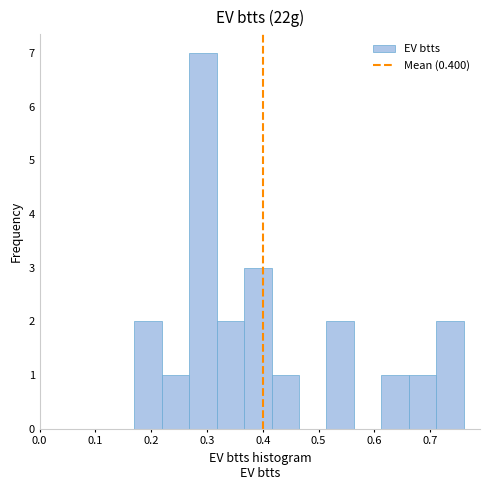

Reading left to right, transcribe this chart: for each bar, give the range it covers on the x-axis and its height. Neither the bar edges nor the heights are printed on the chart, so give them approximately, as read against the axes.

0.17 to 0.22: 2
0.22 to 0.27: 1
0.27 to 0.32: 7
0.32 to 0.37: 2
0.37 to 0.42: 3
0.42 to 0.47: 1
0.47 to 0.51: 0
0.51 to 0.56: 2
0.56 to 0.61: 0
0.61 to 0.66: 1
0.66 to 0.71: 1
0.71 to 0.76: 2